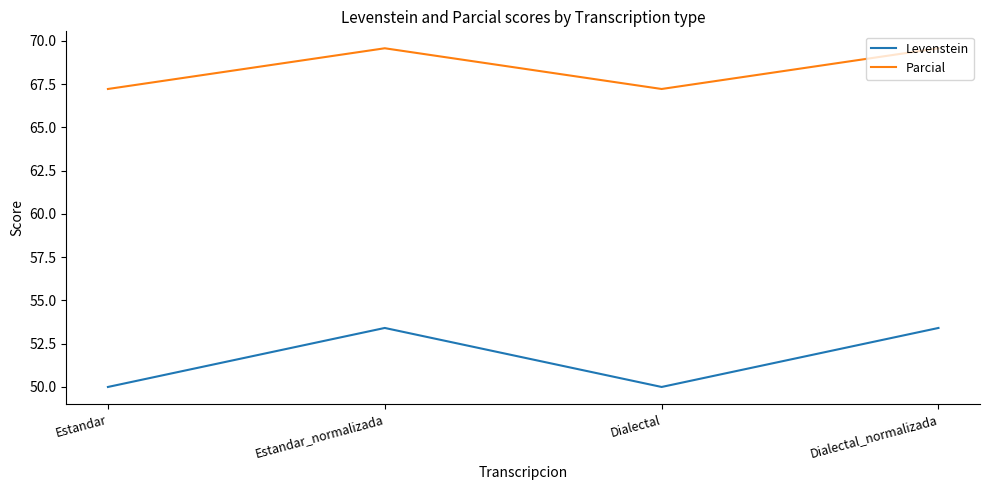

What is the difference between the maximum and minimum values in the Parcial series?

2.4